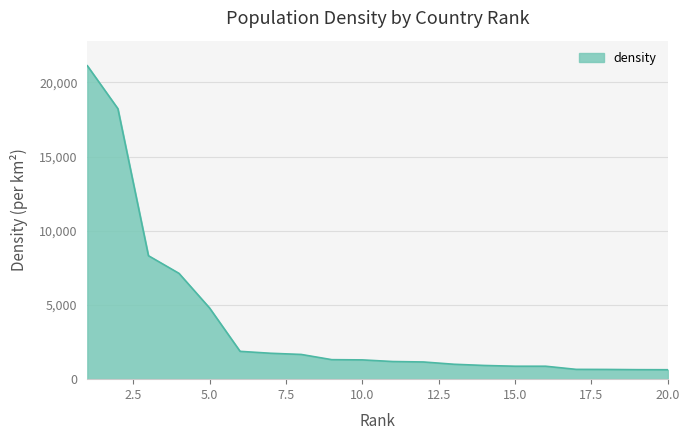

What is the smallest value displayed?

635.8